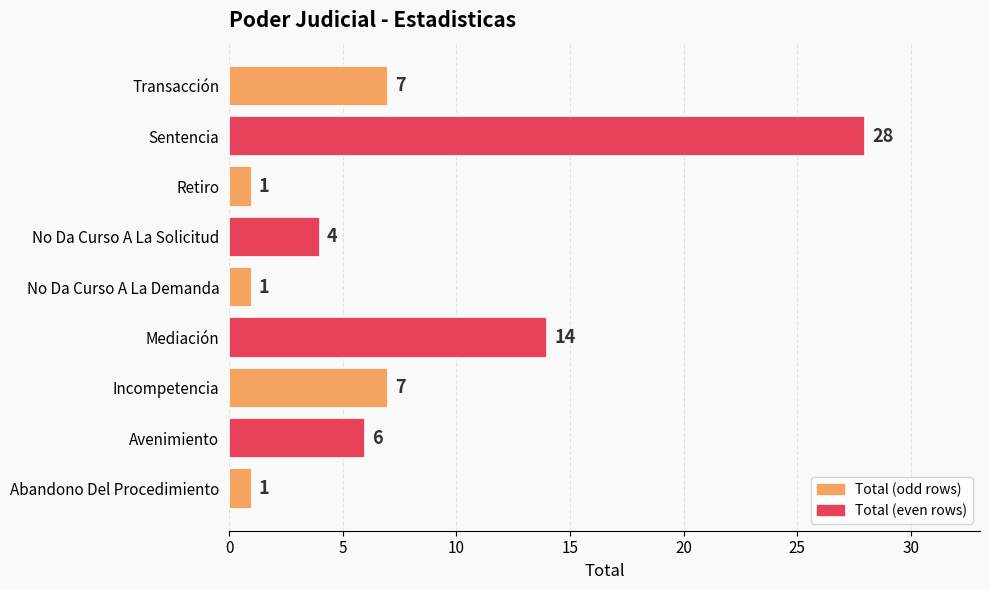

What is the difference between the maximum and minimum values?

27